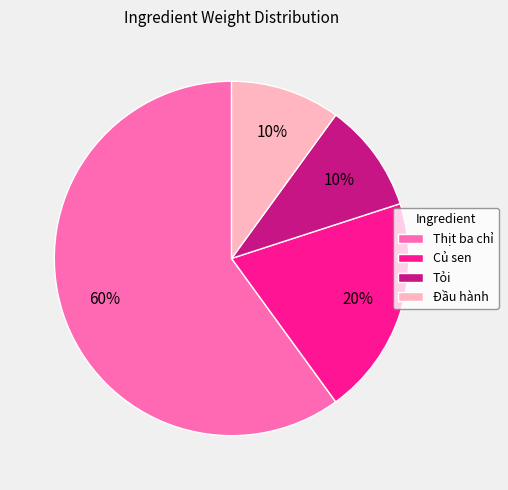

Which has a higher value, Thịt ba chỉ or Tỏi?

Thịt ba chỉ